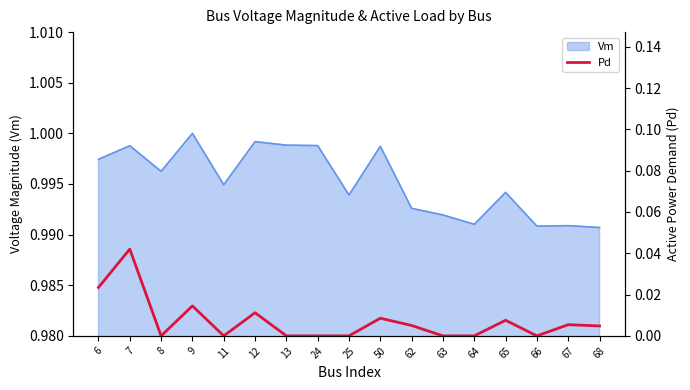

How many data points does each series have?

17